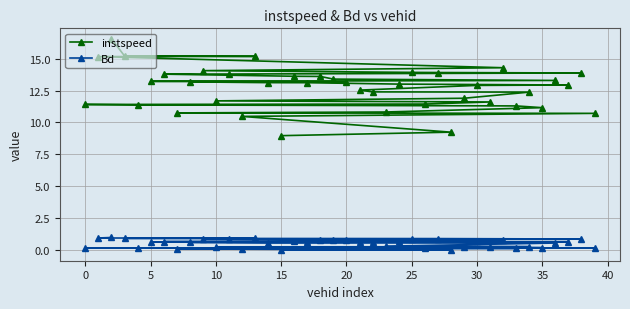

True or false: Bd has a value of 0.7 at 30.

True